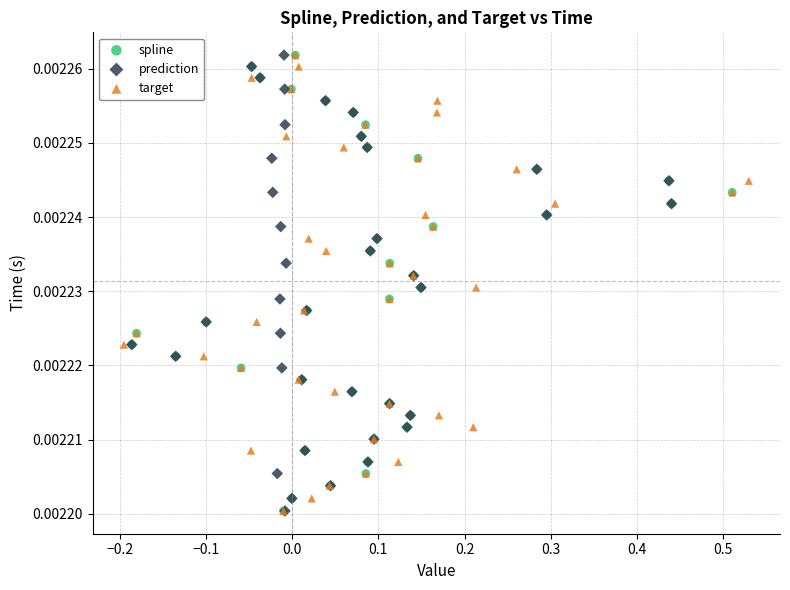

What are all the series names shown in the legend?

spline, prediction, target